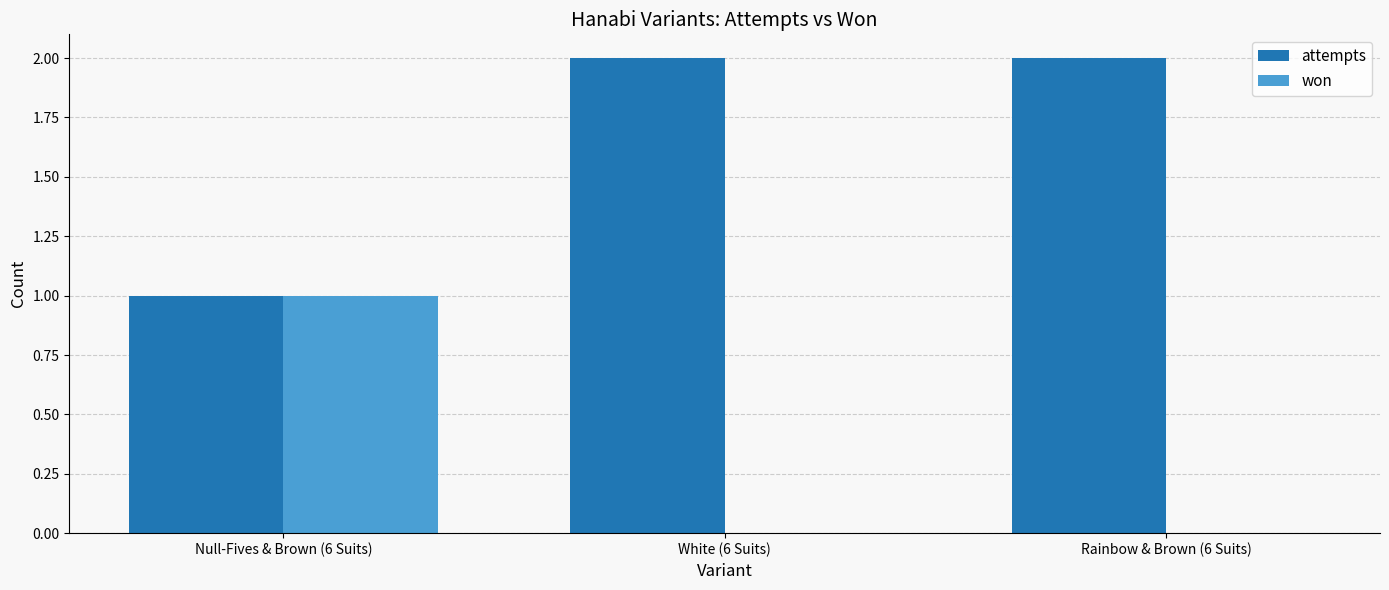

Which series has the largest total across all categories?

attempts